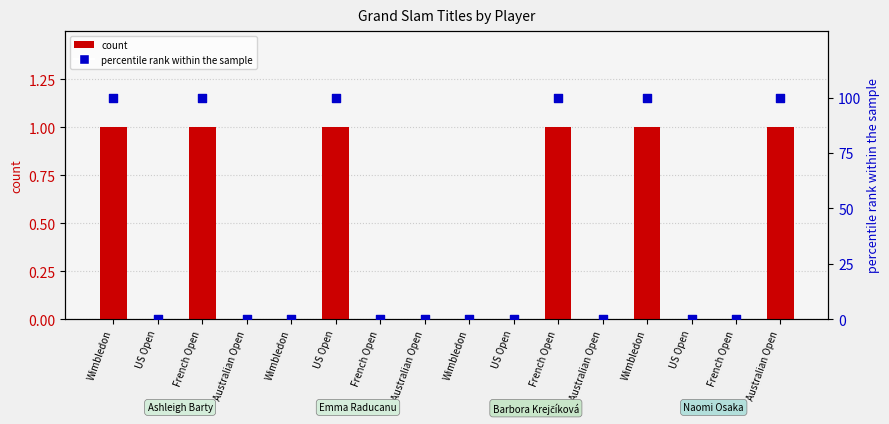

Which series has the largest total across all categories?

percentile rank within the sample